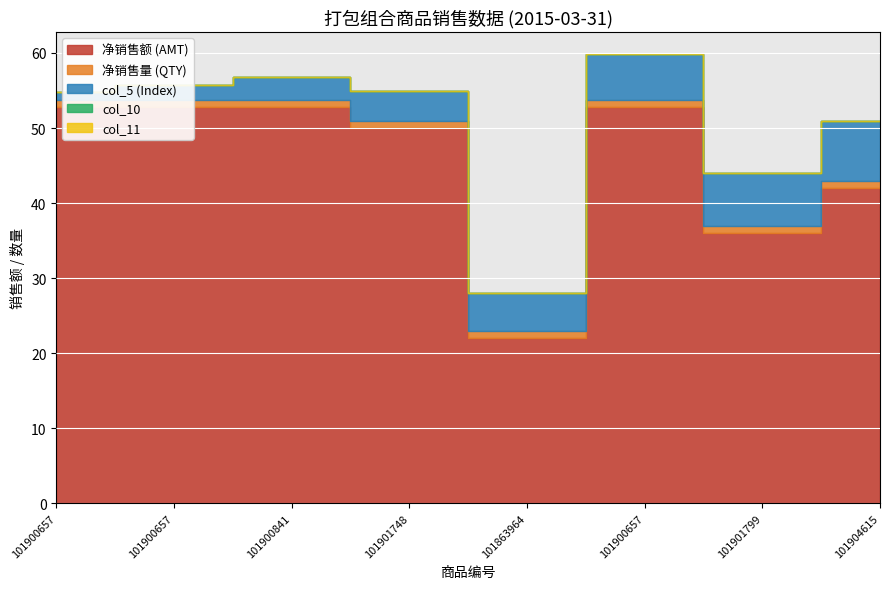

What is the average value of the col_5 (Index) series?

4.5